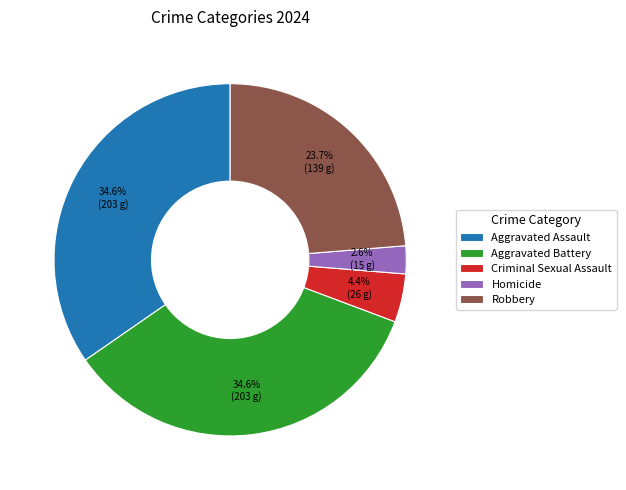

Which slice is the smallest?

Homicide